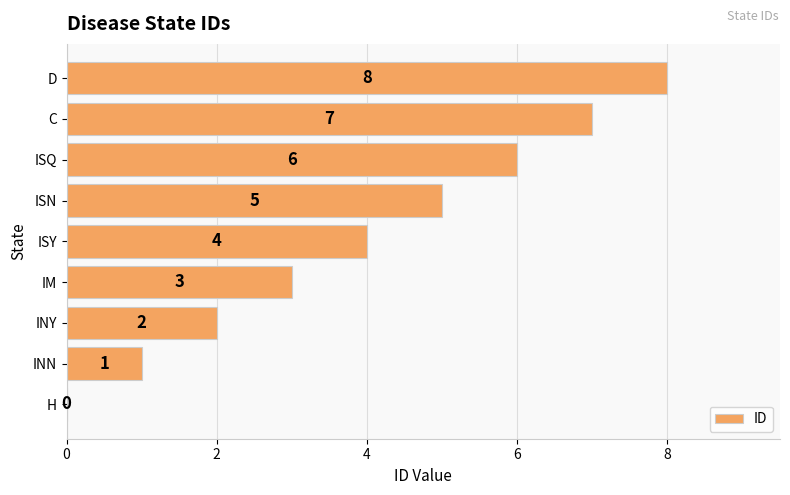

Where is the data nearest to the value 4?

ISY